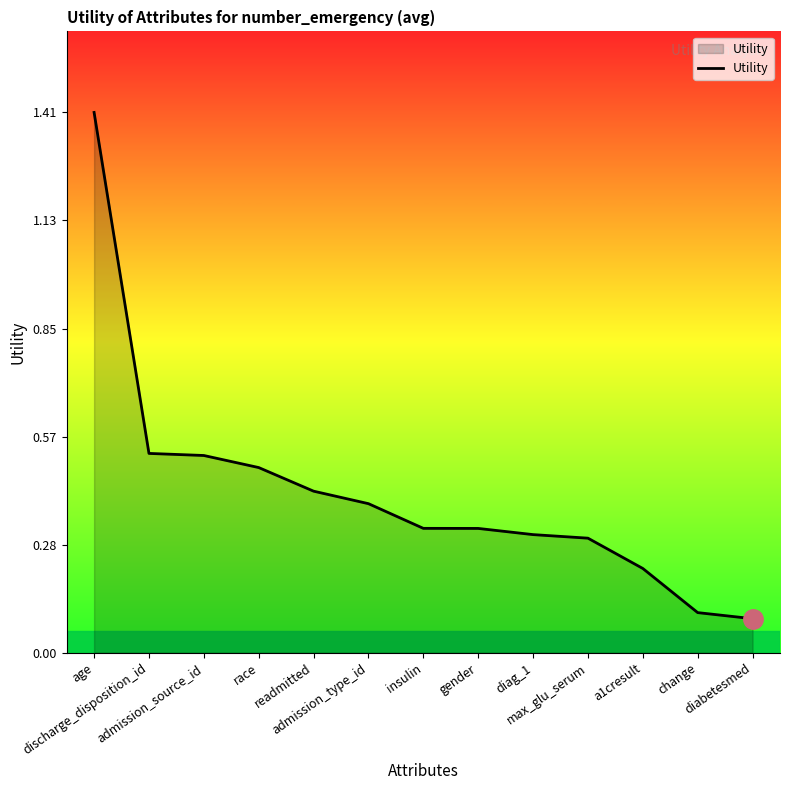

Where is the data nearest to the value 0?

diabetesmed